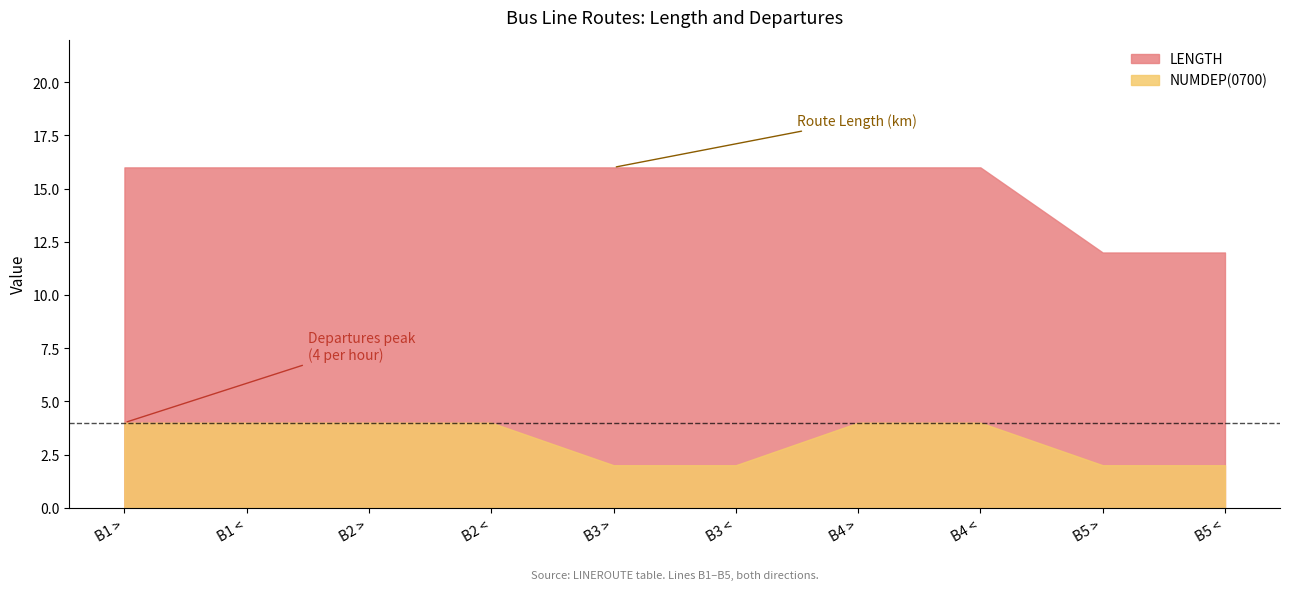

How many lines are shown in the chart?

2